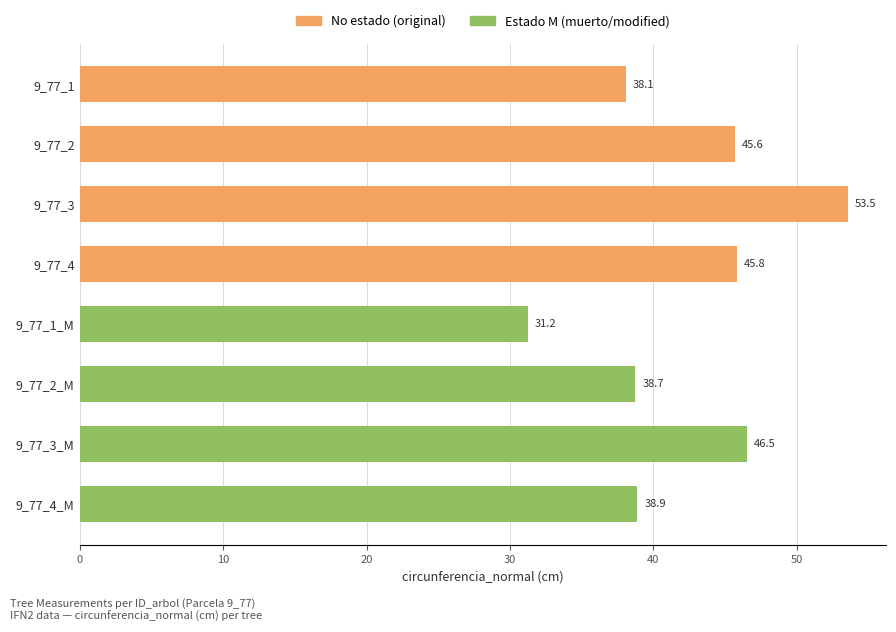

Is it true that the value at 9_77_2 is 45.6?

True